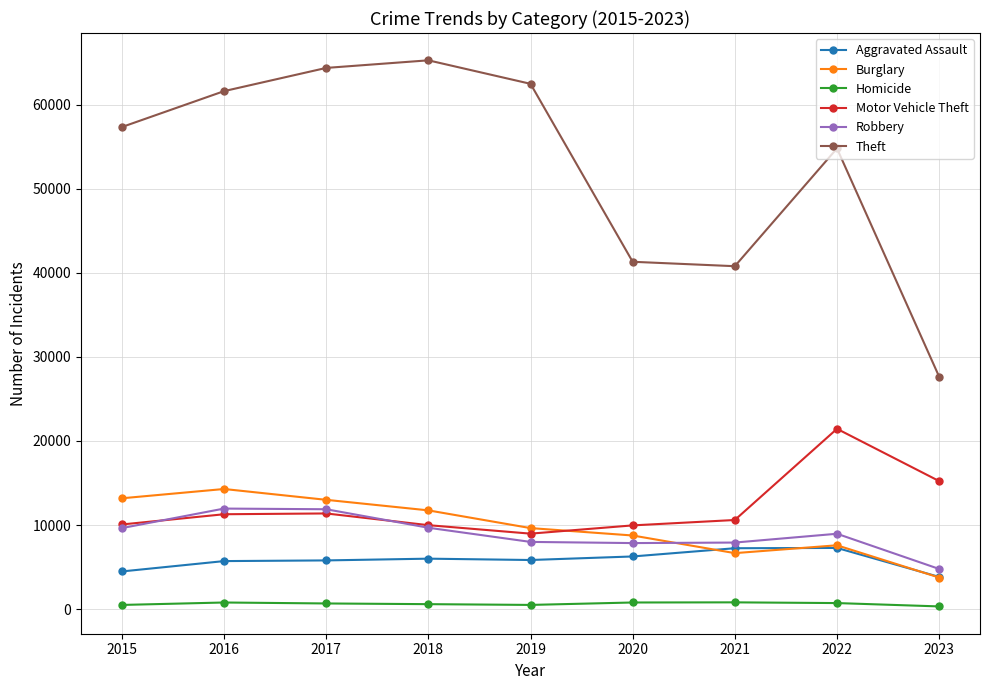

At how many categories does at least one series exceed 9680?

9